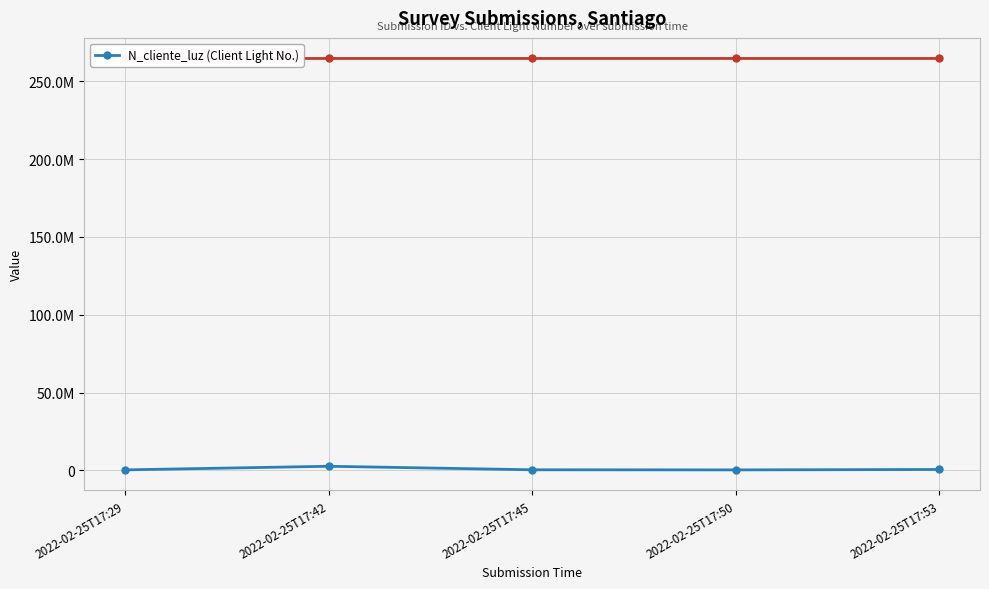

Rank the categories by value from highest to lowest.

2022-02-25T17:42, 2022-02-25T17:53, 2022-02-25T17:45, 2022-02-25T17:29, 2022-02-25T17:50